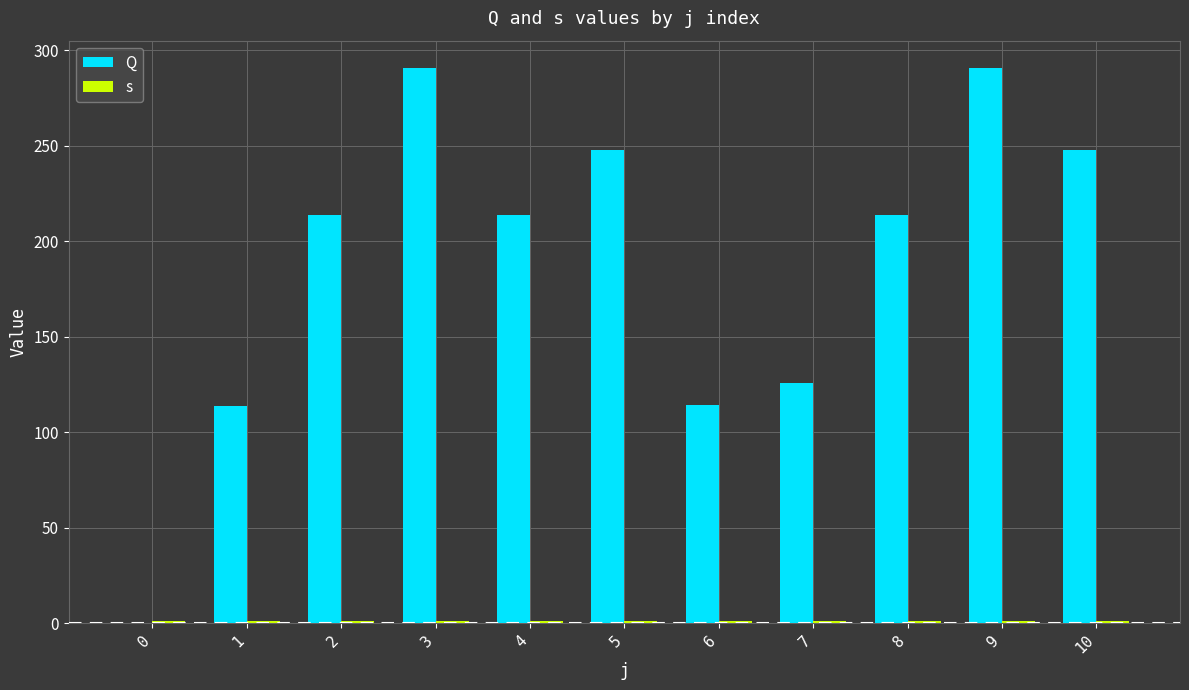

What is the value of the s bar at the 3rd from the left?

1.0